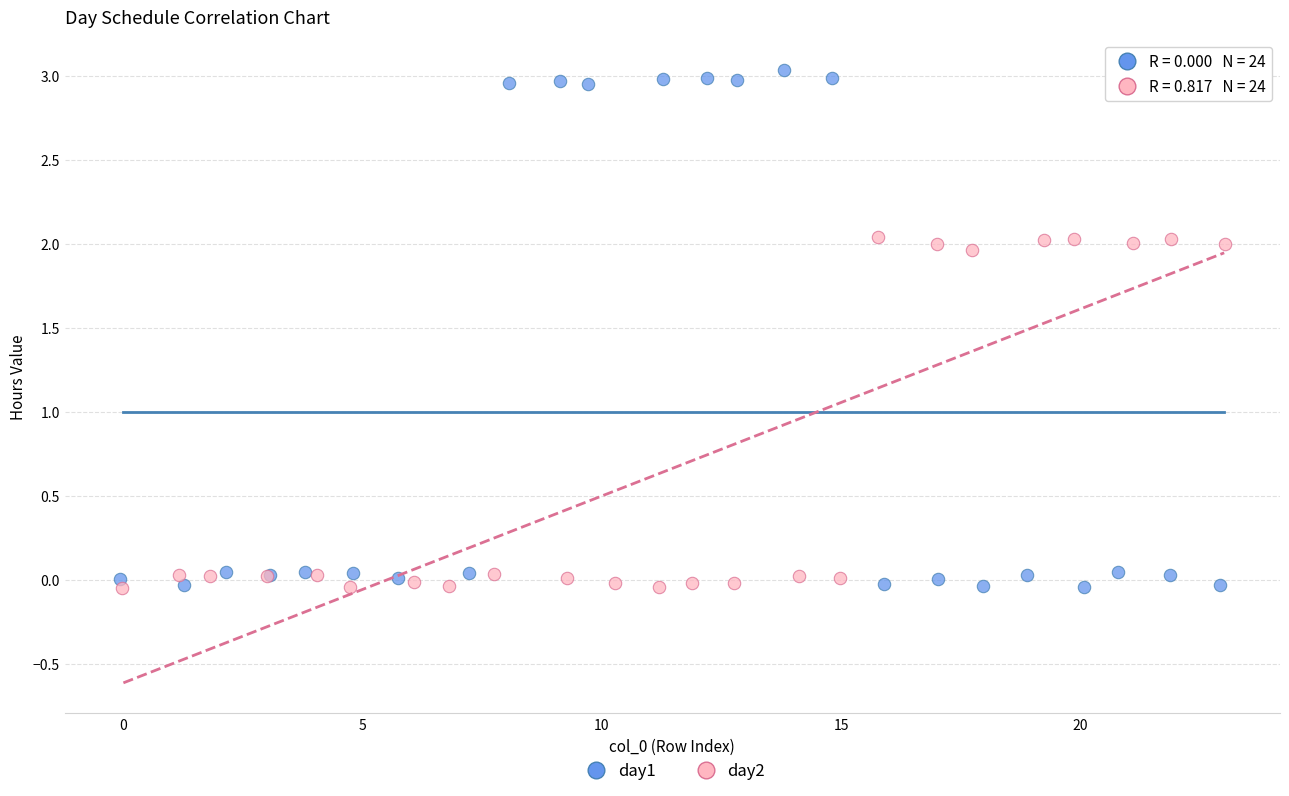

Which series reaches the maximum Y coordinate?

day1